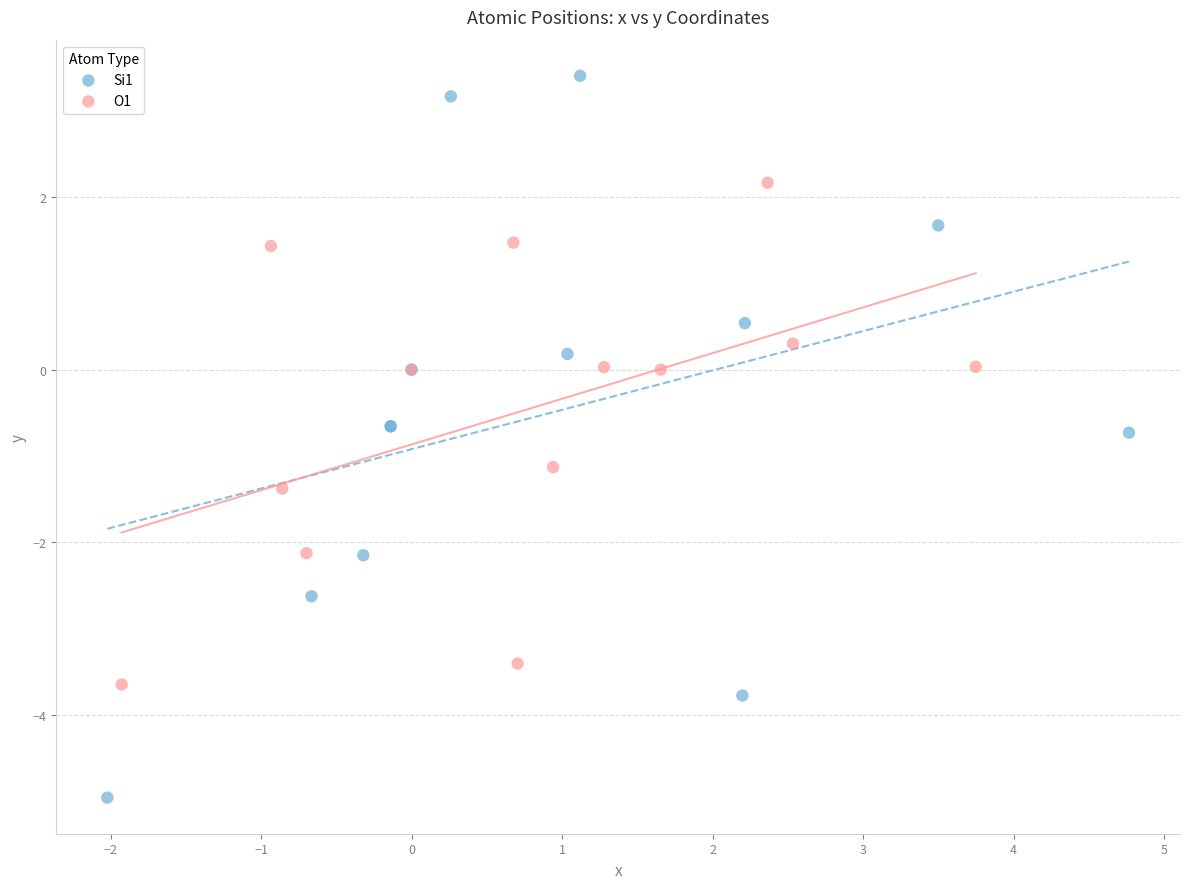

Which series has the largest Y range (max minus min)?

Si1